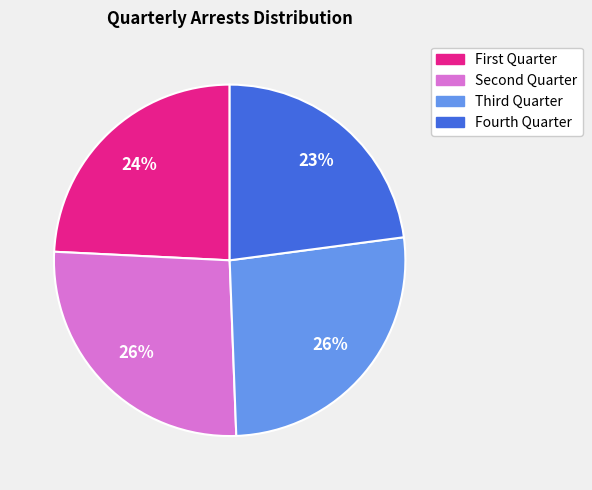

What is the smallest slice in the pie chart?

Fourth Quarter